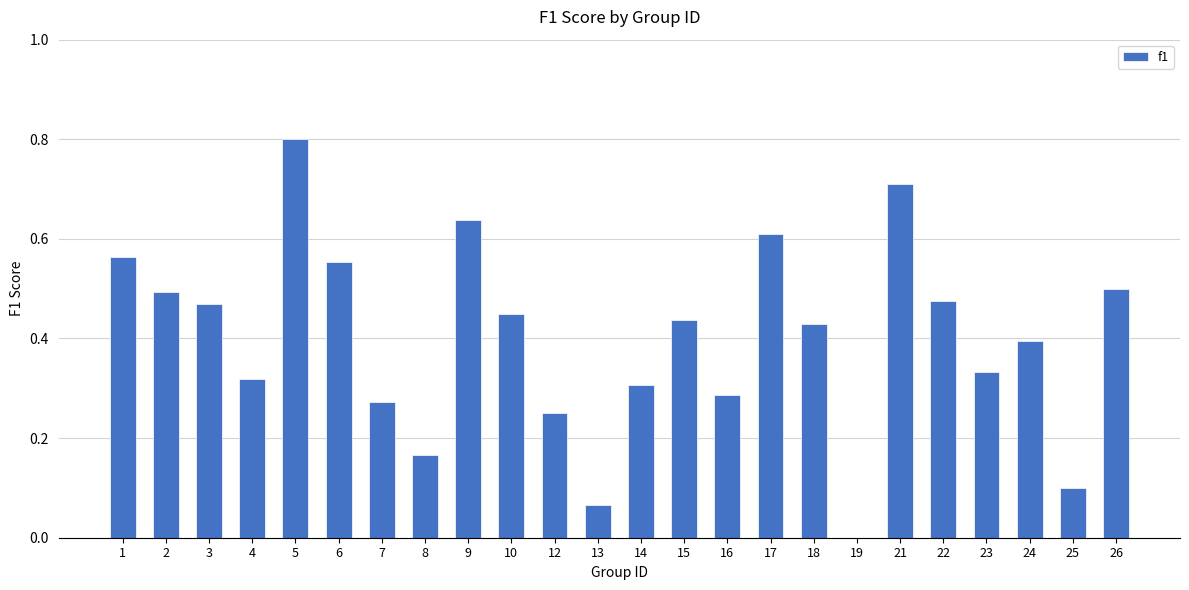

What is the change in value from 12 to 24?

+0.1